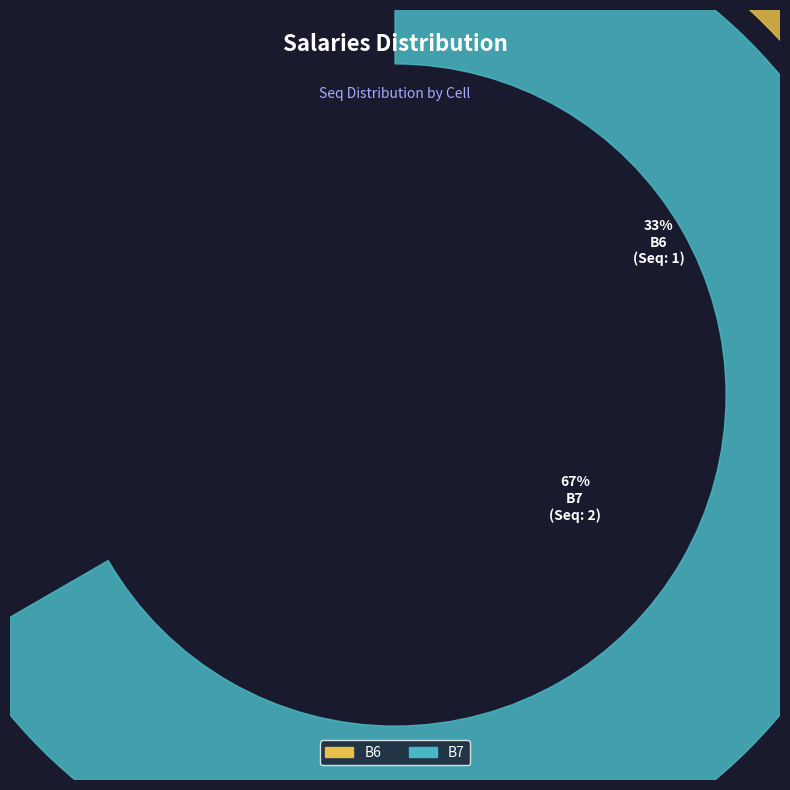

What is the change in value from B6 to B7?

+1